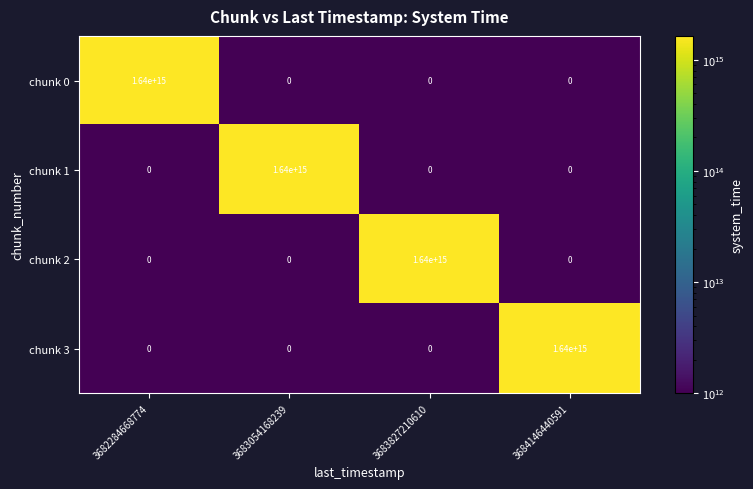

Is the value of chunk 2 at 3683827210610 greater than the value of chunk 1 at 3683827210610?

Yes